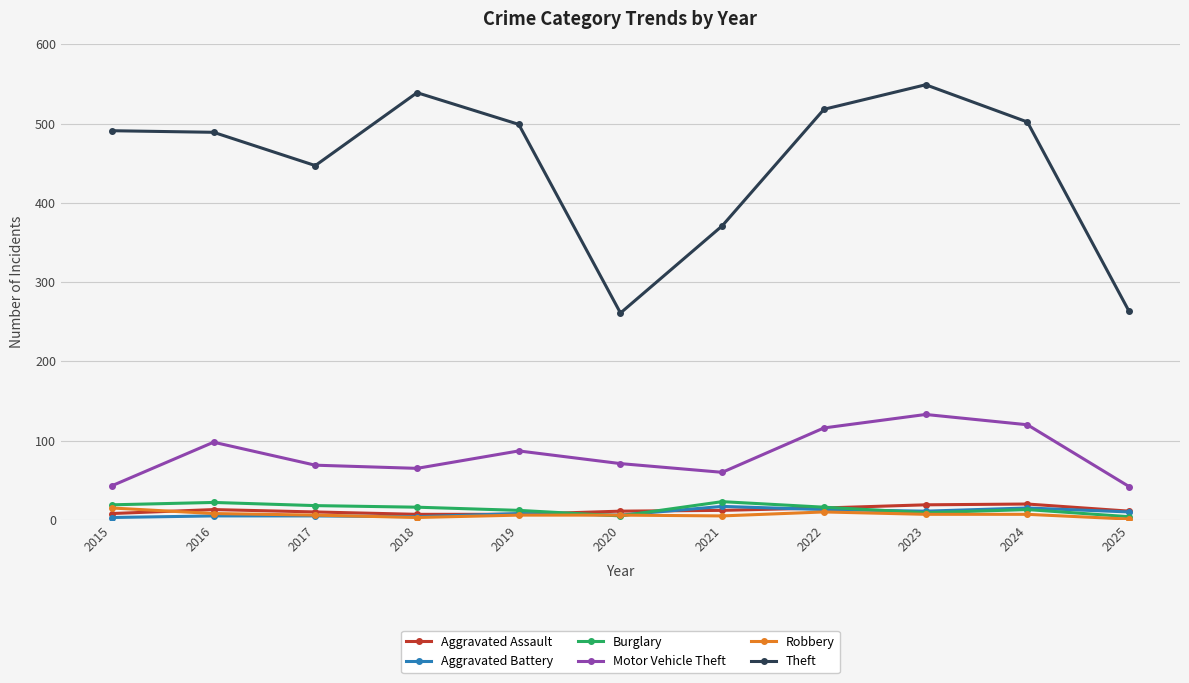

Which series has the largest total across all categories?

Theft